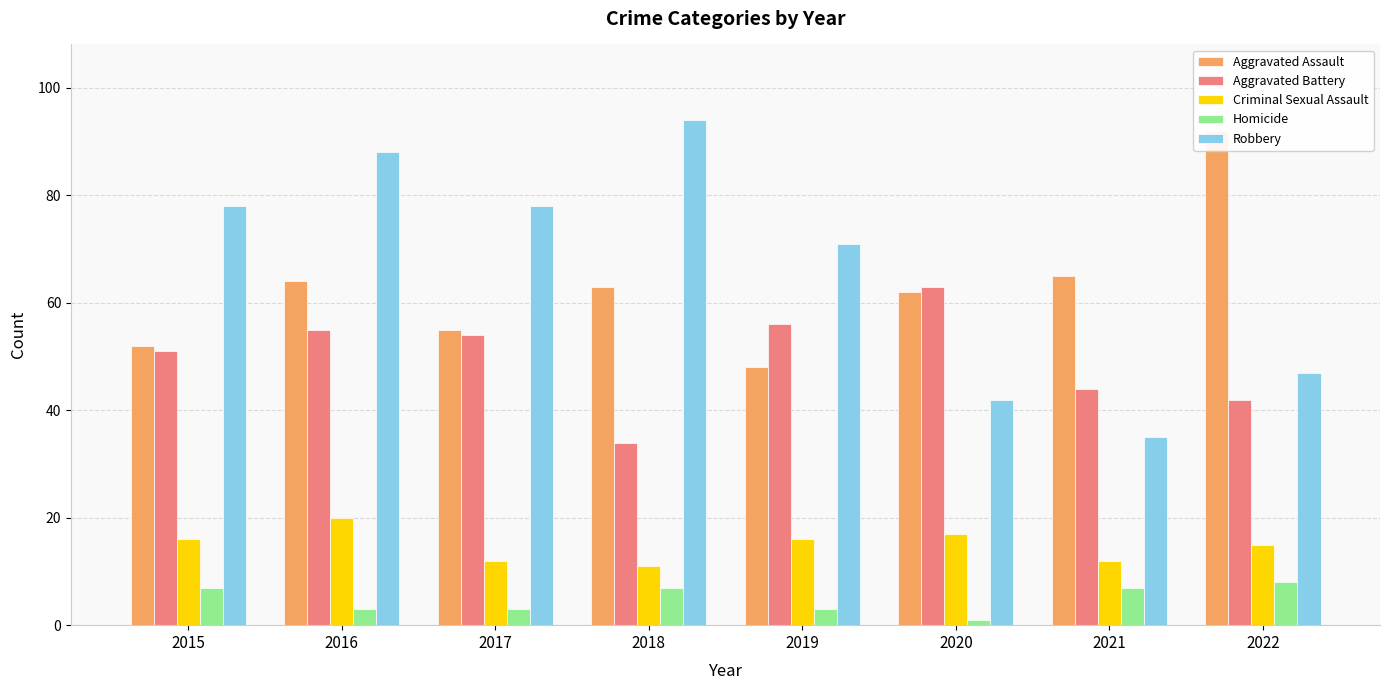

What is the maximum value for Homicide?

8